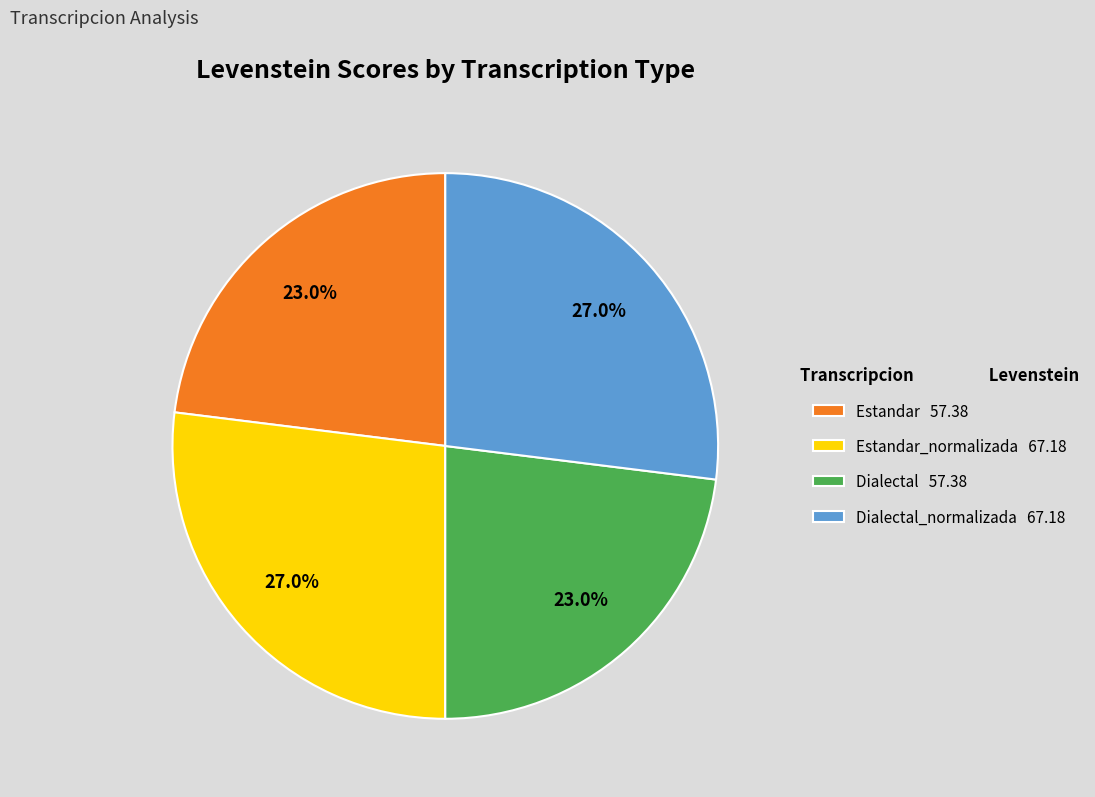

How many segments does this pie chart have?

4